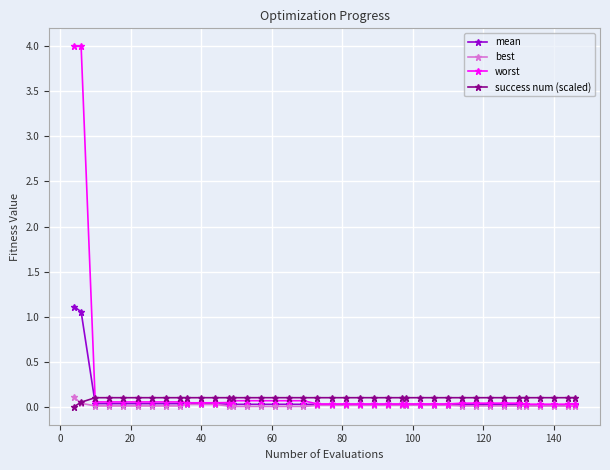

Which series has the largest range (max minus min)?

worst